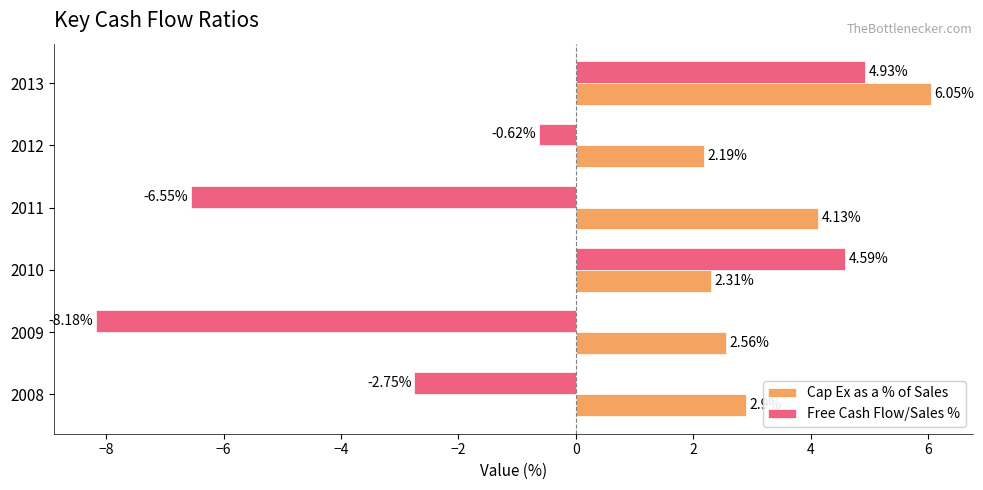

List the series in order of their overall mean, lowest first.

Free Cash Flow/Sales %, Cap Ex as a % of Sales